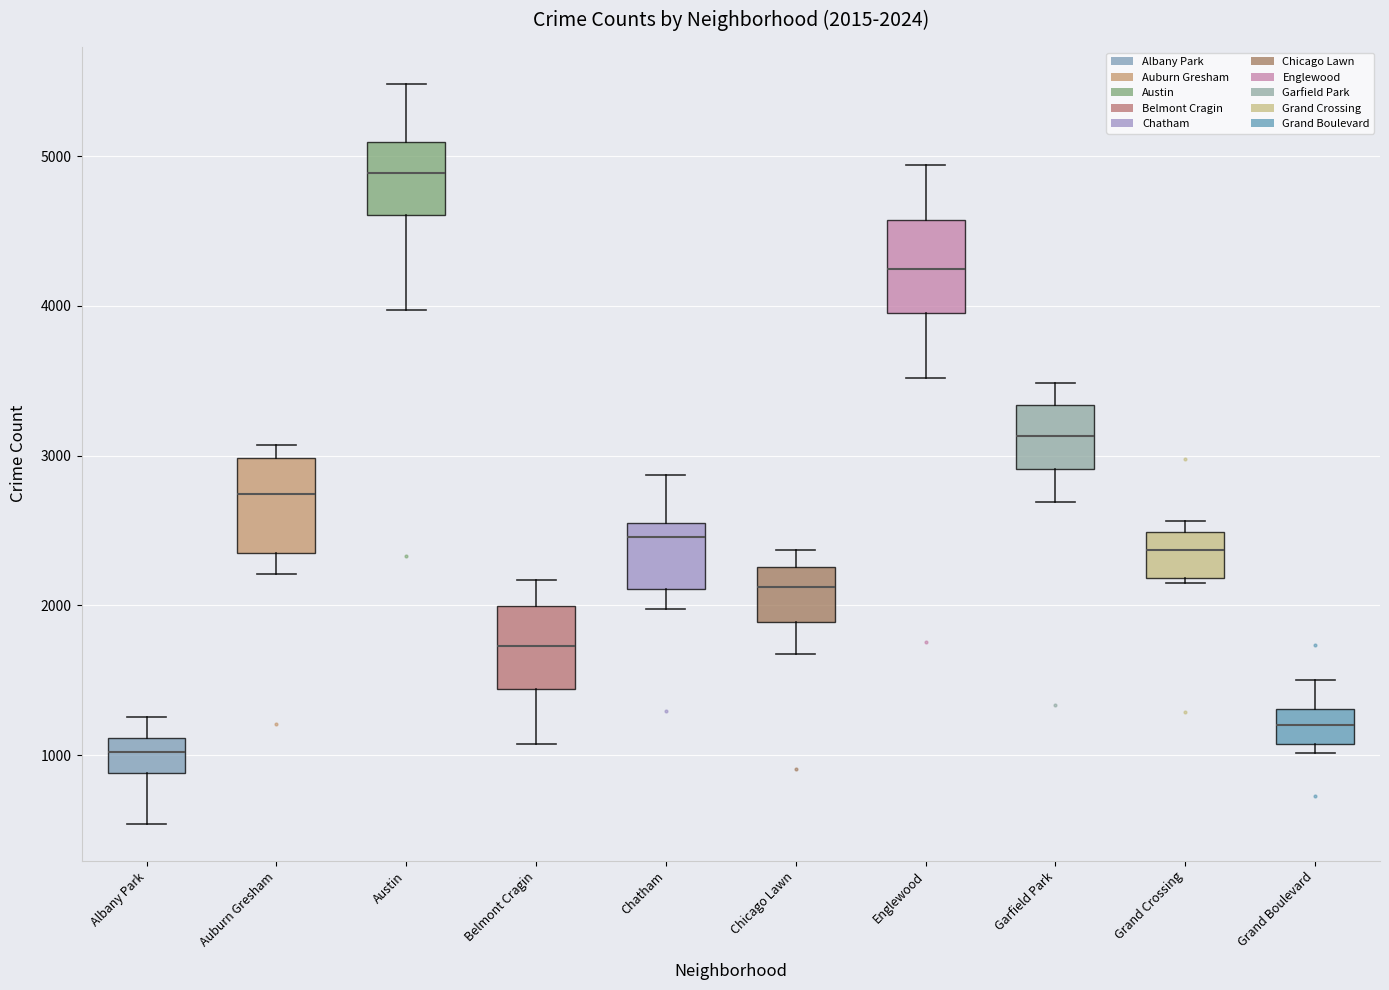

Which box has the highest median line?

Austin